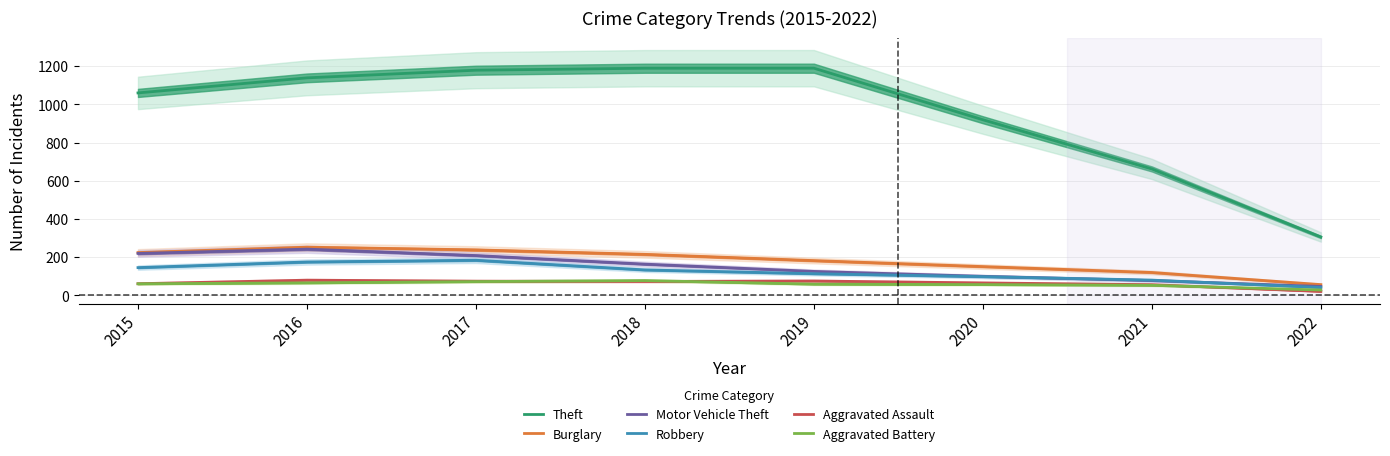

What is the minimum value for Aggravated Battery?

28.5